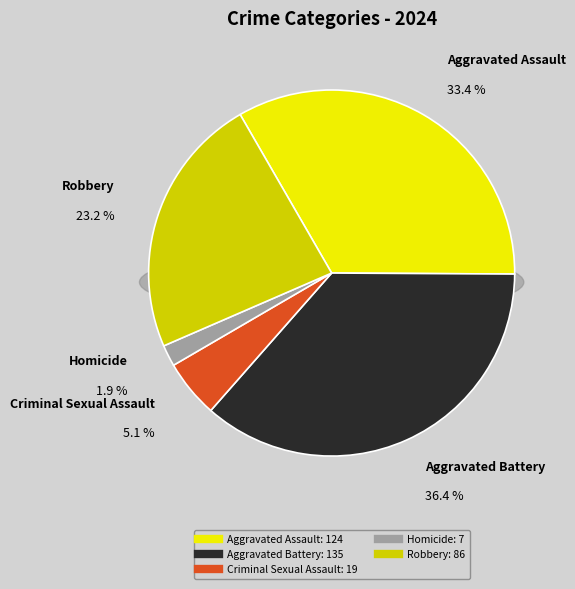

To the nearest percent, what is the combined percentage of Robbery and Homicide?

25%